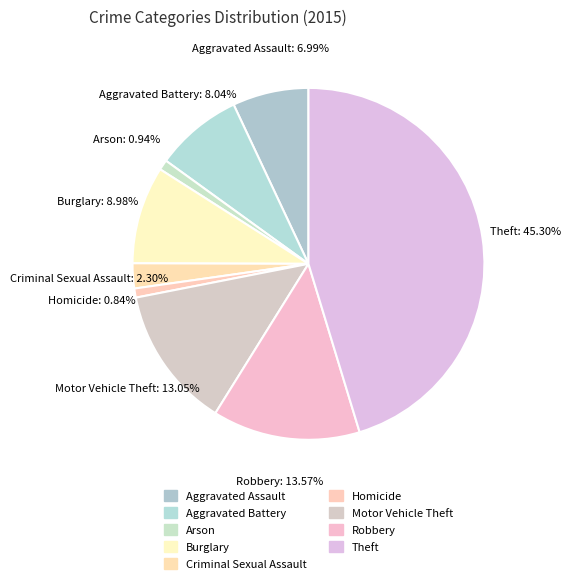

Is there any slice that represents more than half of the pie?

No